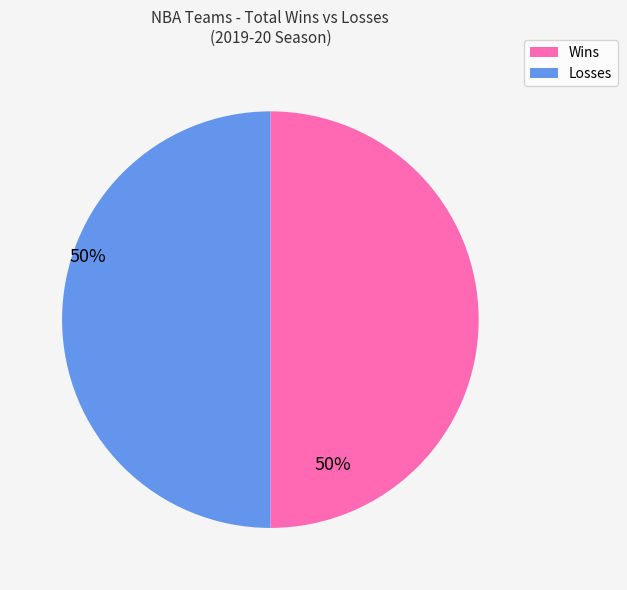

Is it true that Wins is 50% of the pie?

True